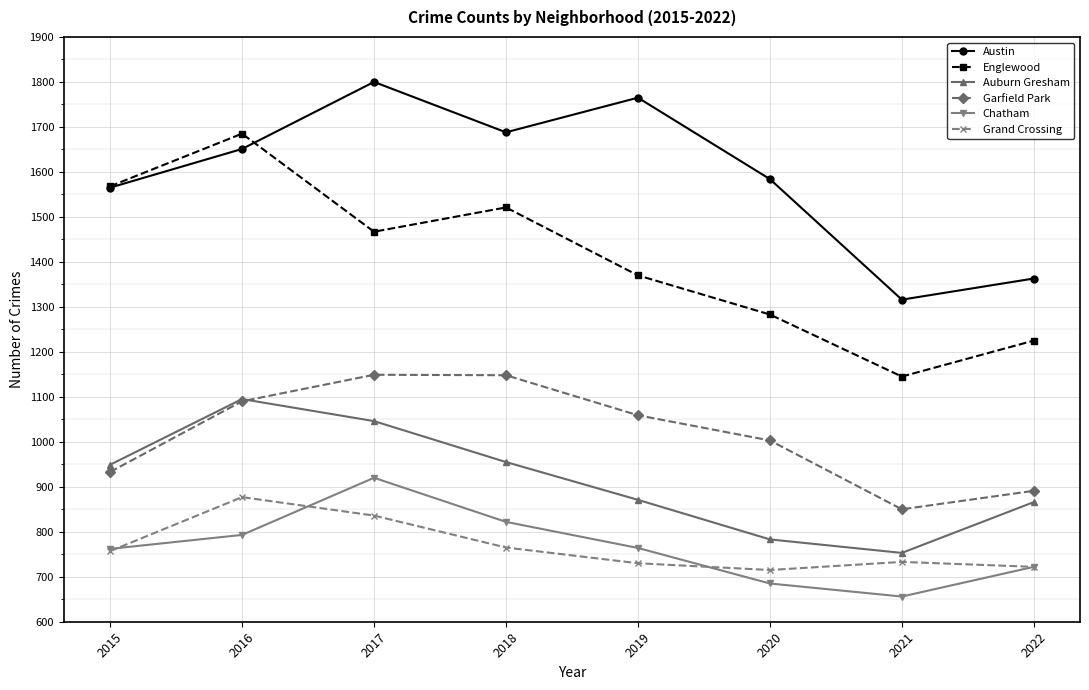

What is the approximate value of Chatham at 2015, to the nearest 5?

760